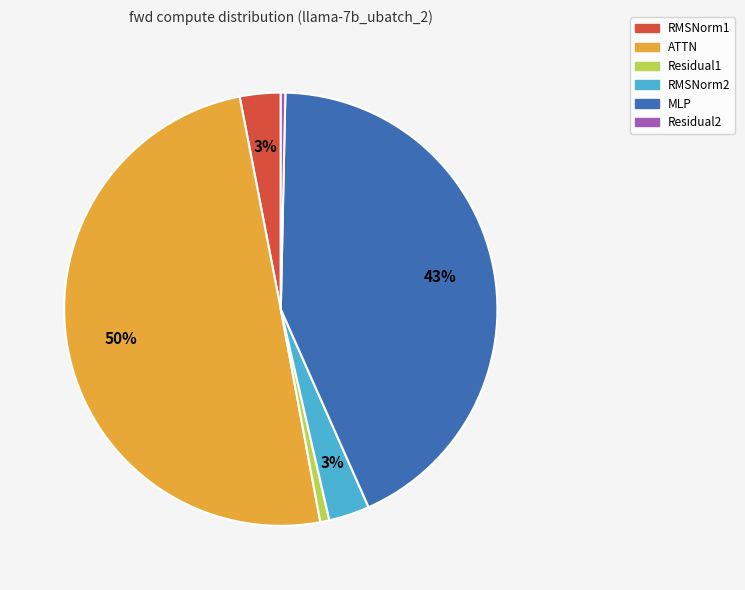

Does RMSNorm2 account for over 50% of the chart?

No